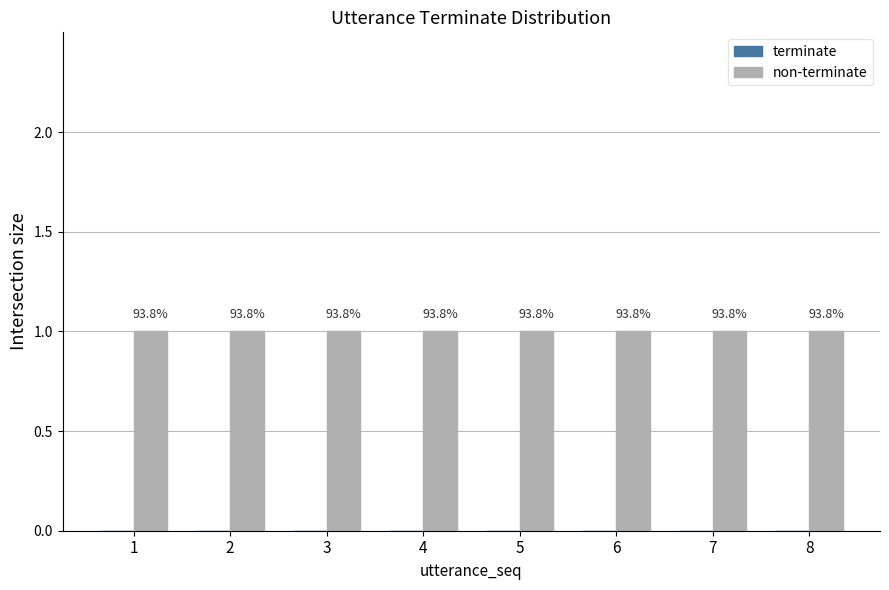

Which category has the lowest value in the non-terminate series?

1